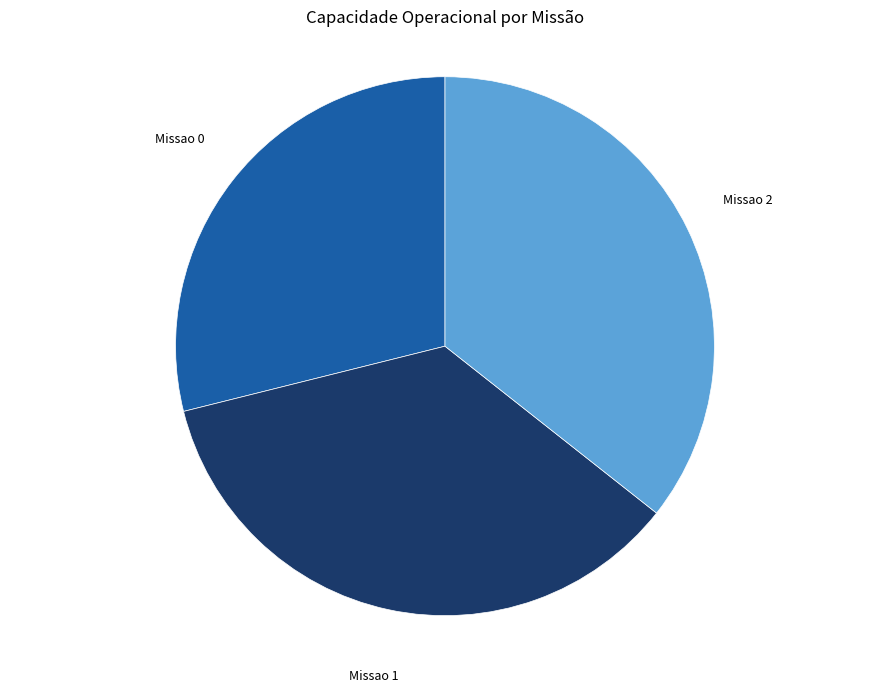

Is there a majority slice in this chart?

No